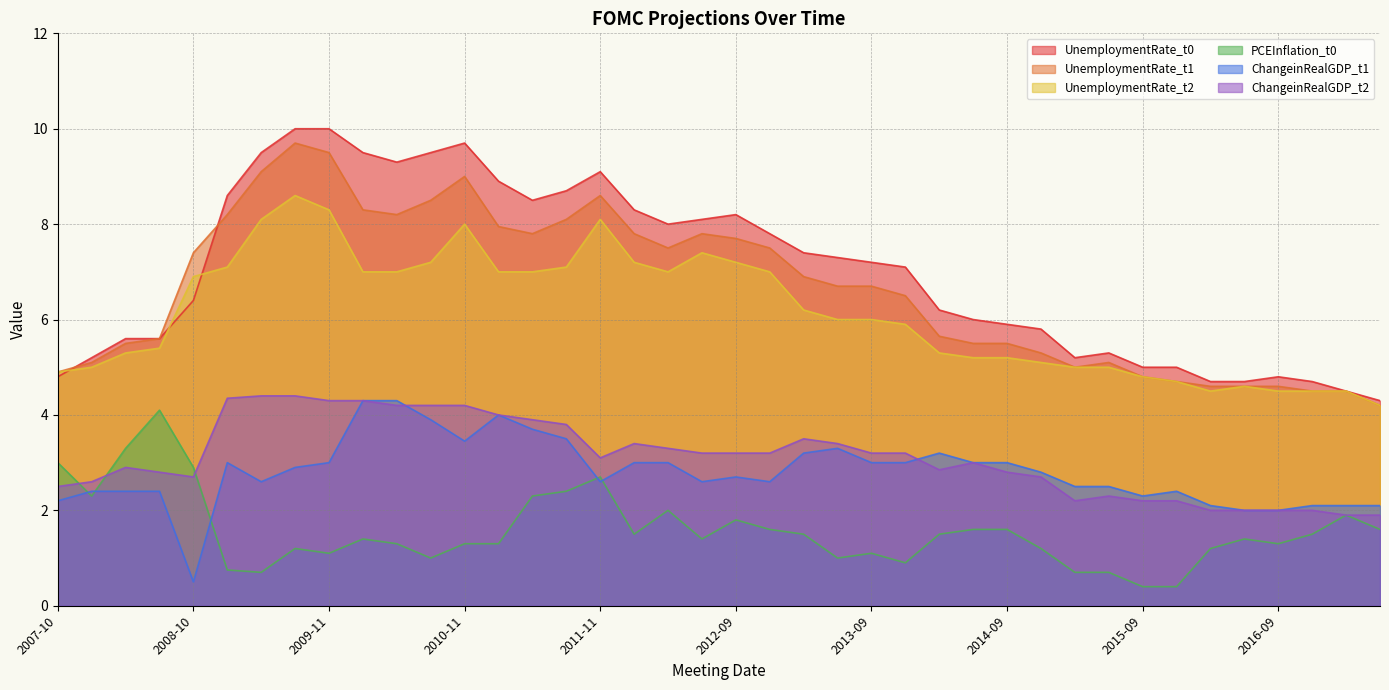

True or false: UnemploymentRate_t1 has a value of 5.1 at 2015-06.

True